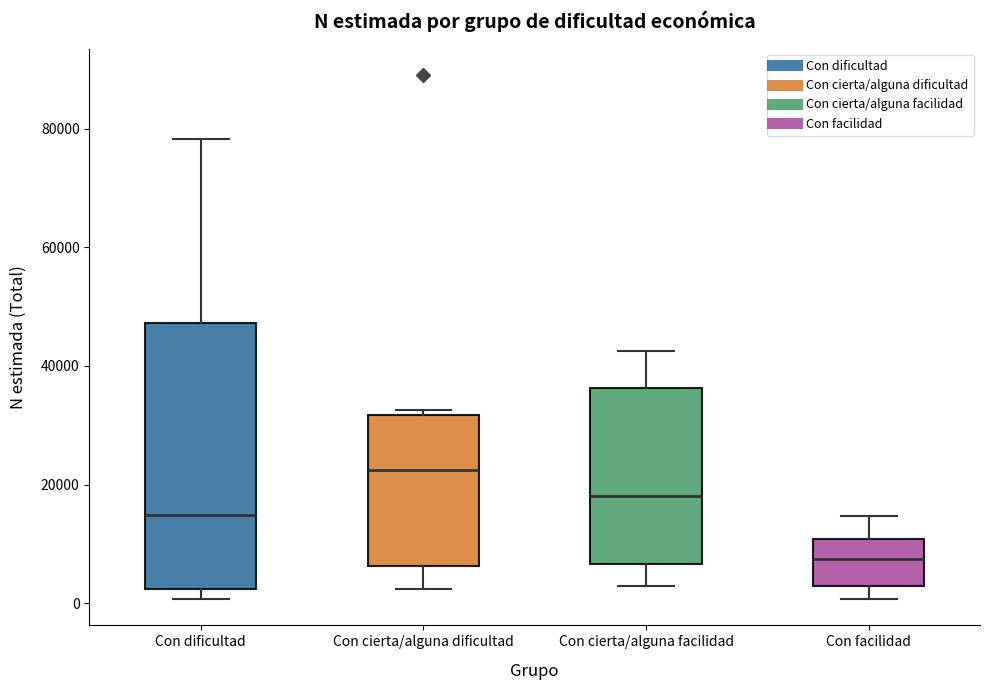

Reading left to right, transcribe this box plot: for each box, give where its median line is, the range the box spans, and where its two whiskers end, as read against the y-axis. The values are not printed on the chart, so give them approximately, as read against the axis.

Con dificultad: median 14000, box 2000 to 48000, whiskers 0 to 78000
Con cierta/alguna dificultad: median 22000, box 6000 to 32000, whiskers 2000 to 32000 (just above the box's upper edge)
Con cierta/alguna facilidad: median 18000, box 6000 to 36000, whiskers 2000 to 42000
Con facilidad: median 8000, box 2000 to 10000, whiskers 0 to 14000